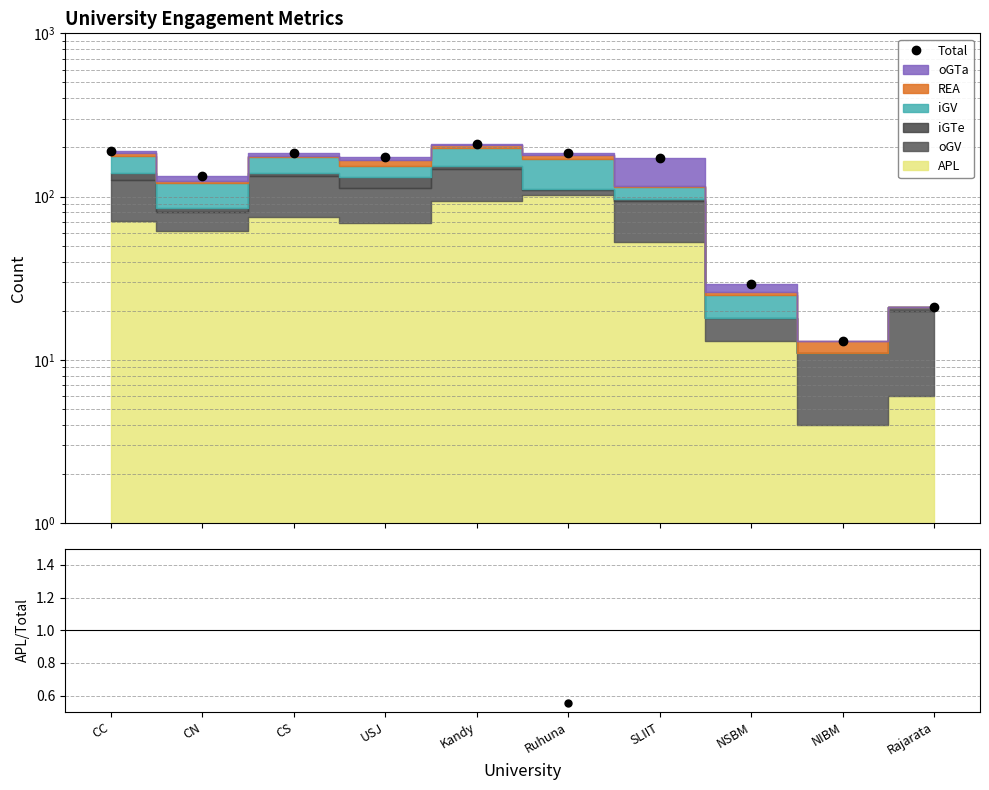

At which category does the chart reach its peak across all series?

Kandy